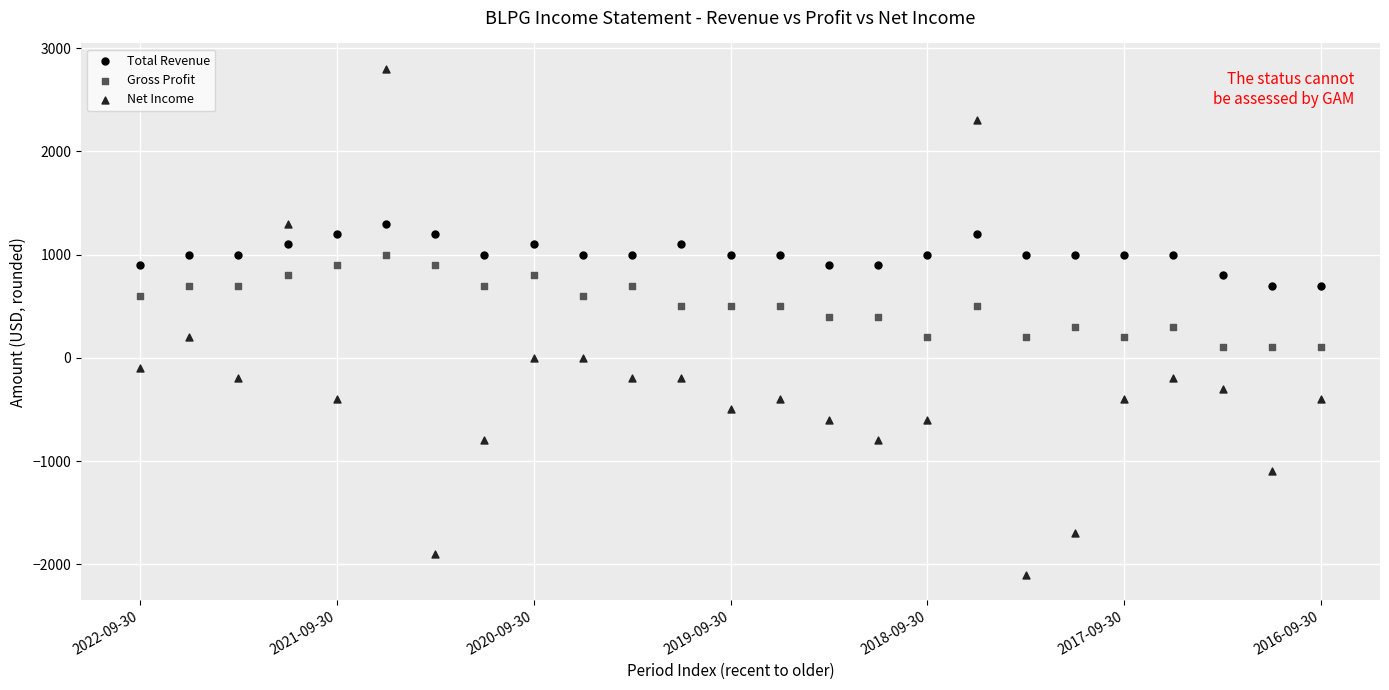

What are all the series names shown in the legend?

Total Revenue, Gross Profit, Net Income